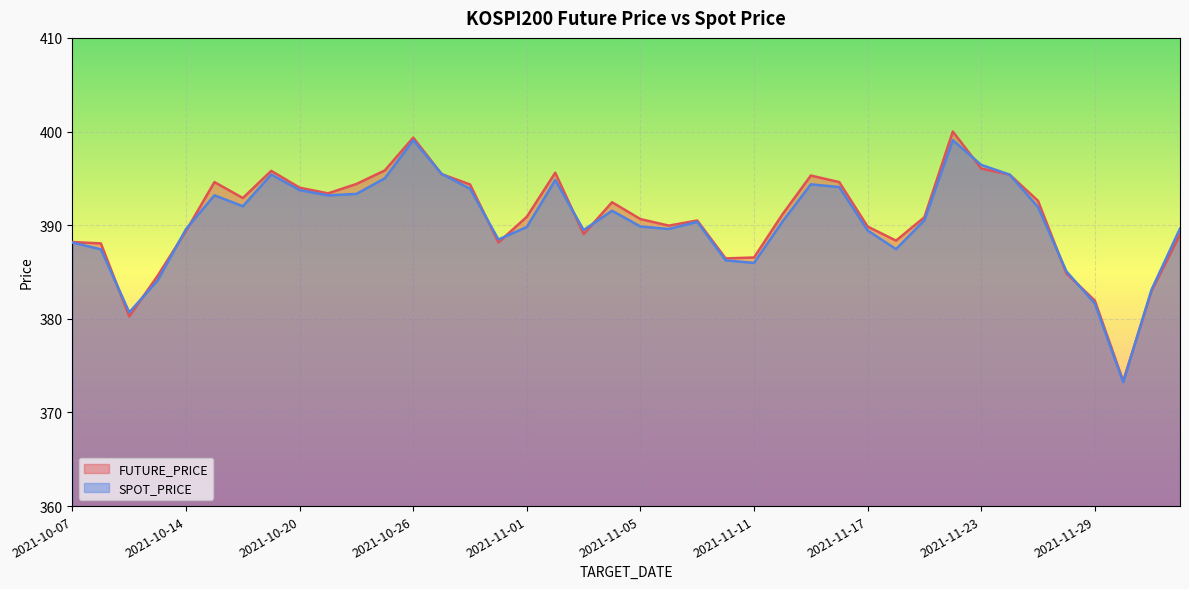

Count the number of data series in this chart.

2